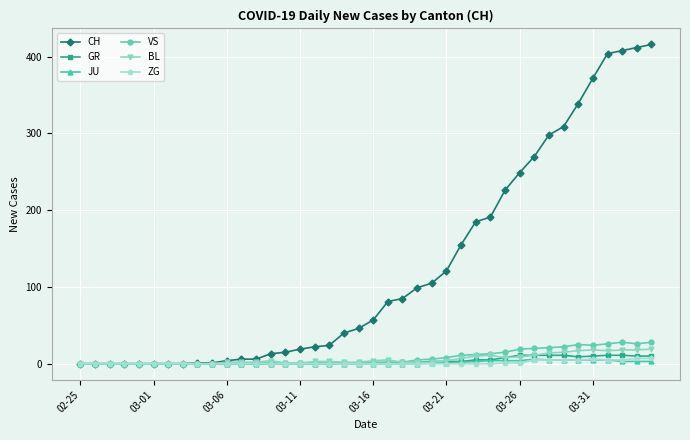

Which series has the largest total across all categories?

CH